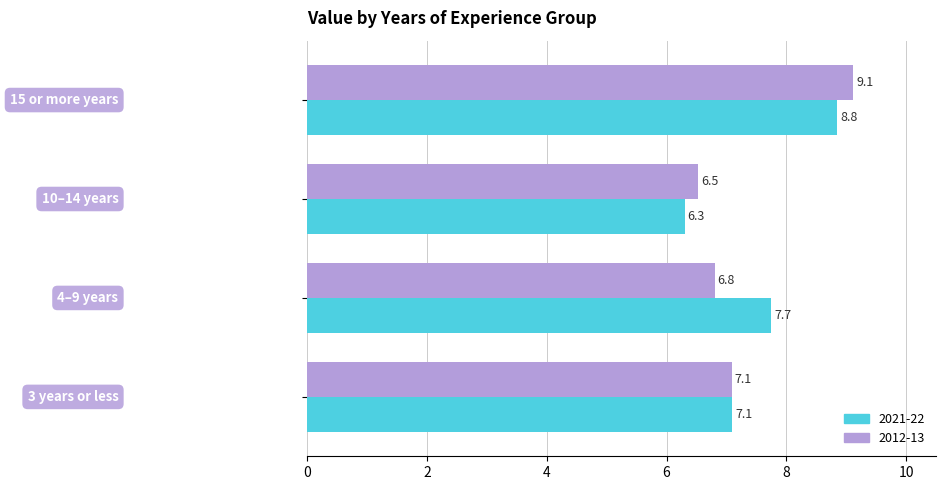

What is the maximum value shown in the chart?

9.1